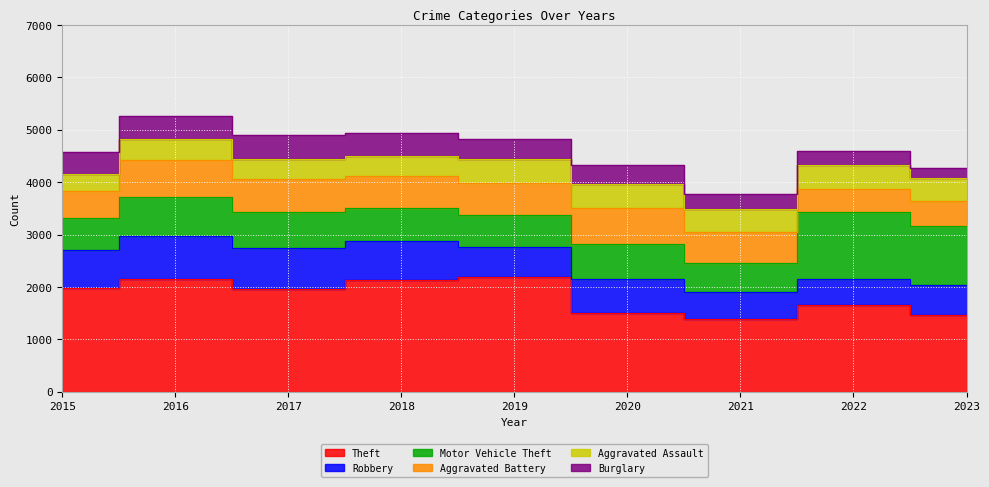

What are all the series names shown in the legend?

Theft, Robbery, Motor Vehicle Theft, Aggravated Battery, Aggravated Assault, Burglary